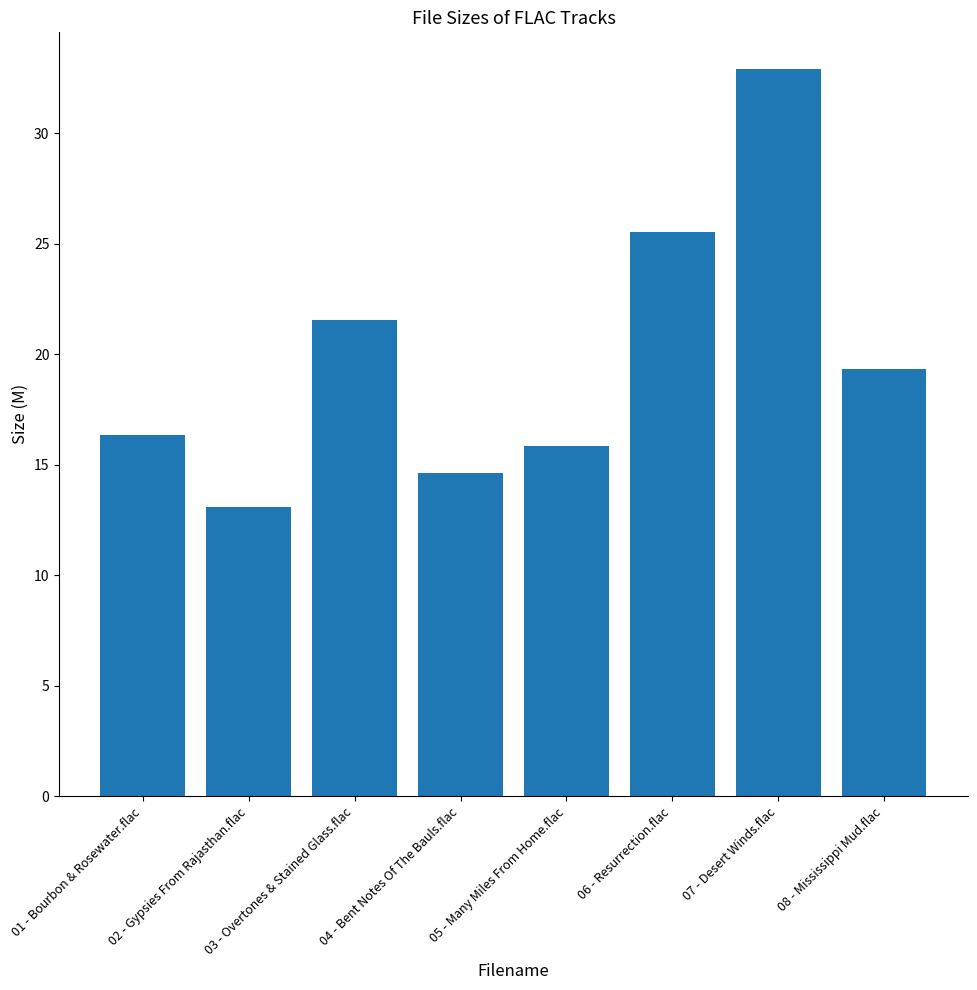

Does the chart contain any negative values?

No